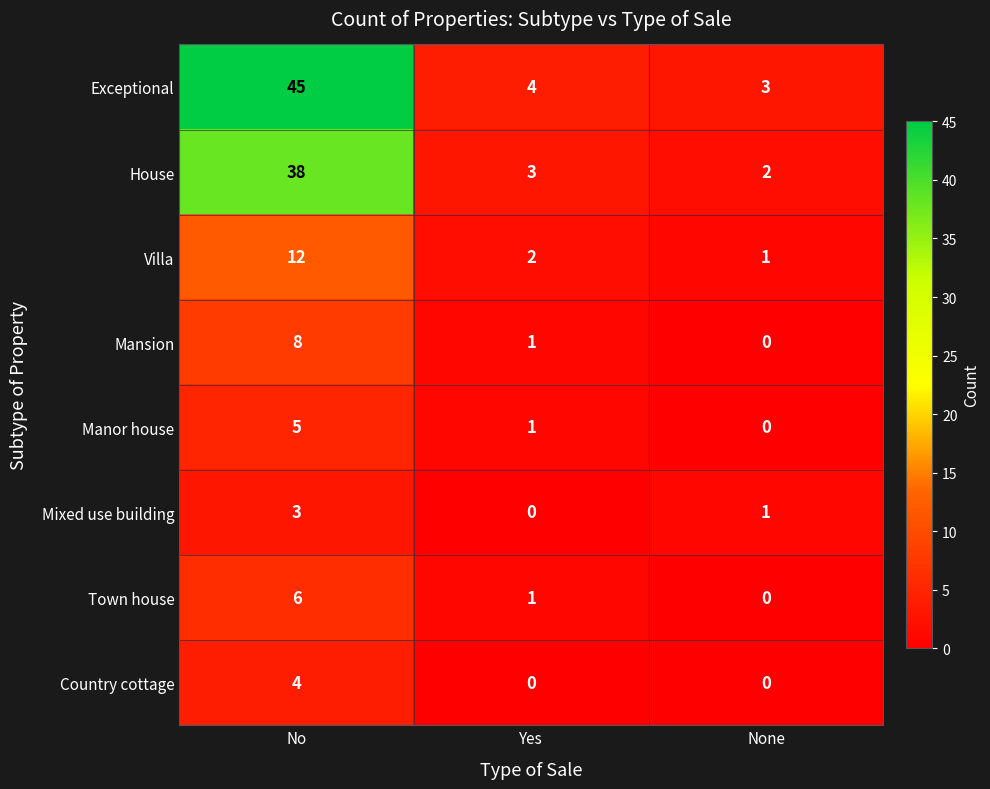

Rank the categories by Villa value from highest to lowest.

No, Yes, None